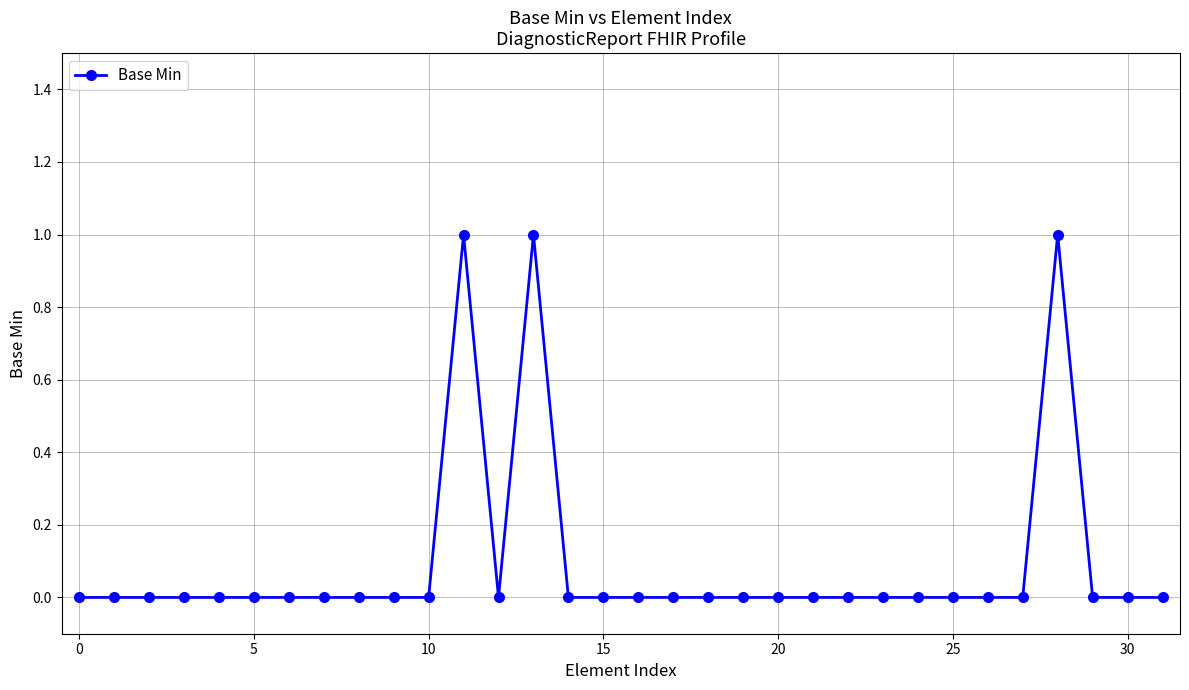

True or false: the data has more than 2 interior local peaks.

True